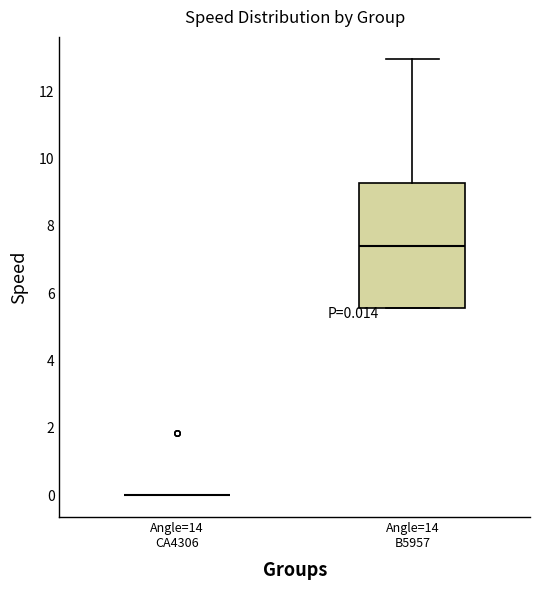

Comparing the boxes themselves (not the whiskers), which one is the tallest?

Angle=14 B5957